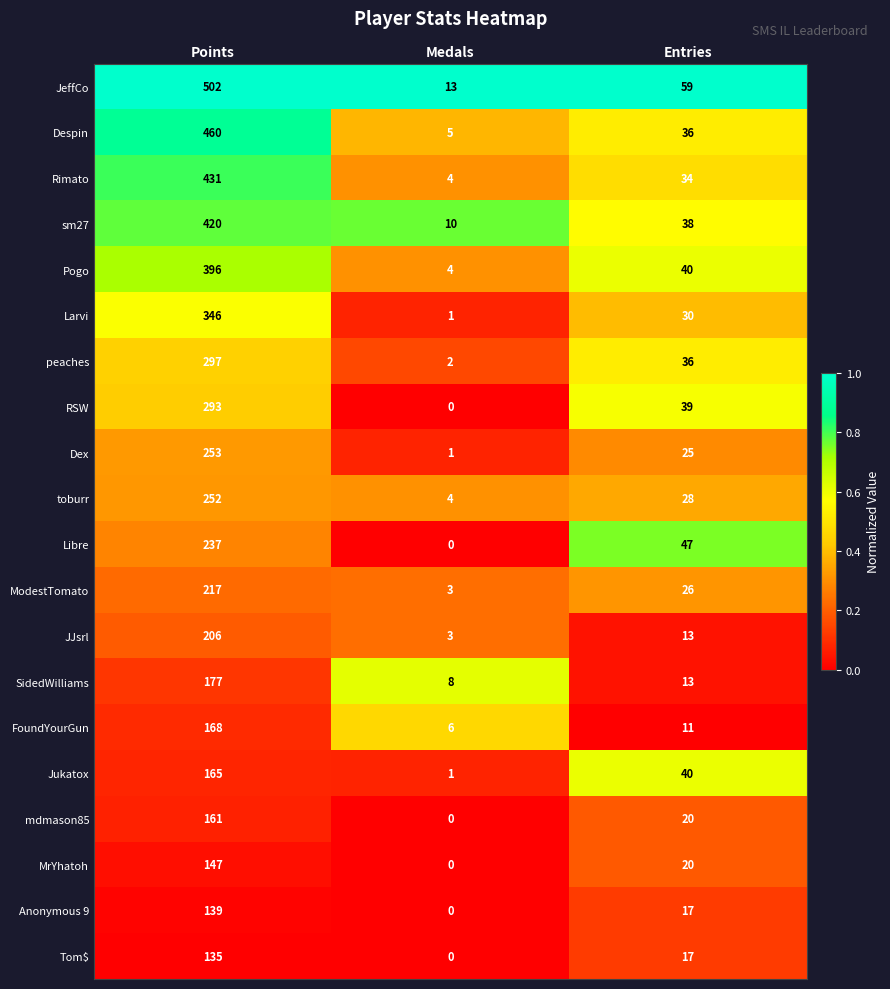

The value of Jukatox at Points is 222. True or false?

False